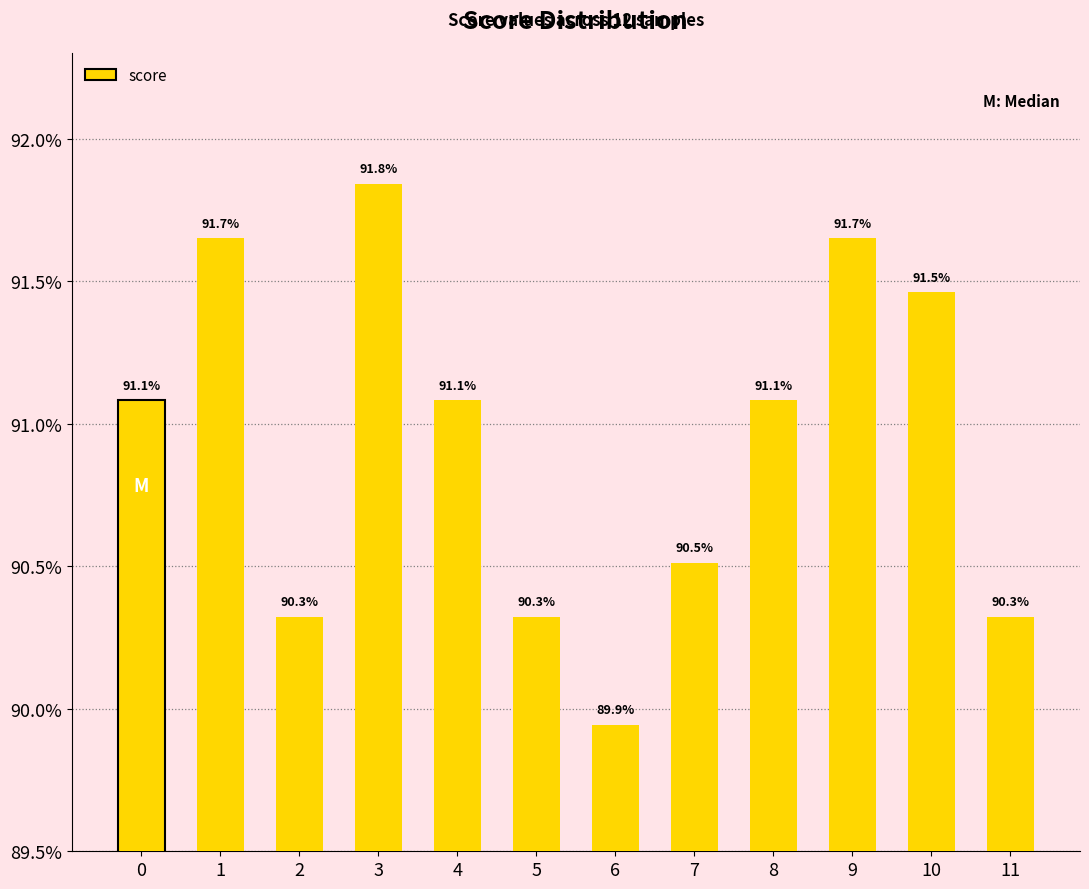

Read the value at 7.

0.9